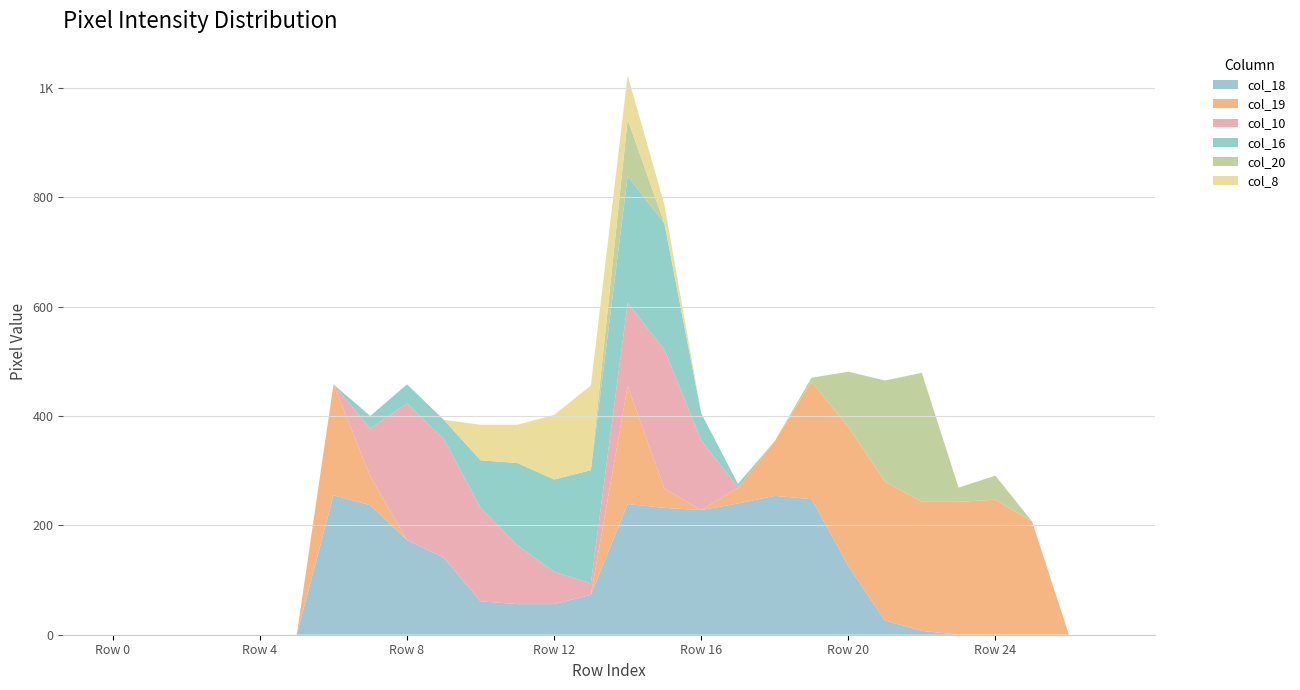

Reading left to right, what are all the values shown in this chart?

col_18: Row 0=0	Row 1=0	Row 2=0	Row 3=0	Row 4=0	Row 5=0	Row 6=255	Row 7=237	Row 8=173	Row 9=141	Row 10=61	Row 11=56	Row 12=56	Row 13=73	Row 14=239	Row 15=232	Row 16=228	Row 17=240	Row 18=254	Row 19=248	Row 20=126	Row 21=26	Row 22=7	Row 23=0	Row 24=0	Row 25=0	Row 26=0	Row 27=0
col_19: Row 0=0	Row 1=0	Row 2=0	Row 3=0	Row 4=0	Row 5=0	Row 6=203	Row 7=53	Row 8=0	Row 9=0	Row 10=0	Row 11=0	Row 12=0	Row 13=0	Row 14=216	Row 15=35	Row 16=0	Row 17=29	Row 18=100	Row 19=215	Row 20=254	Row 21=254	Row 22=236	Row 23=243	Row 24=247	Row 25=207	Row 26=0	Row 27=0
col_10: Row 0=0	Row 1=0	Row 2=0	Row 3=0	Row 4=0	Row 5=0	Row 6=0	Row 7=87	Row 8=250	Row 9=217	Row 10=171	Row 11=108	Row 12=59	Row 13=21	Row 14=152	Row 15=254	Row 16=128	Row 17=0	Row 18=0	Row 19=0	Row 20=0	Row 21=0	Row 22=0	Row 23=0	Row 24=0	Row 25=0	Row 26=0	Row 27=0
col_16: Row 0=0	Row 1=0	Row 2=0	Row 3=0	Row 4=0	Row 5=0	Row 6=0	Row 7=23	Row 8=35	Row 9=35	Row 10=87	Row 11=150	Row 12=169	Row 13=207	Row 14=232	Row 15=231	Row 16=49	Row 17=7	Row 18=0	Row 19=0	Row 20=0	Row 21=0	Row 22=0	Row 23=0	Row 24=0	Row 25=0	Row 26=0	Row 27=0
col_20: Row 0=0	Row 1=0	Row 2=0	Row 3=0	Row 4=0	Row 5=0	Row 6=0	Row 7=0	Row 8=0	Row 9=0	Row 10=0	Row 11=0	Row 12=0	Row 13=0	Row 14=103	Row 15=0	Row 16=0	Row 17=0	Row 18=0	Row 19=7	Row 20=101	Row 21=185	Row 22=236	Row 23=26	Row 24=44	Row 25=0	Row 26=0	Row 27=0
col_8: Row 0=0	Row 1=0	Row 2=0	Row 3=0	Row 4=0	Row 5=0	Row 6=0	Row 7=0	Row 8=0	Row 9=0	Row 10=65	Row 11=70	Row 12=118	Row 13=155	Row 14=81	Row 15=34	Row 16=0	Row 17=0	Row 18=0	Row 19=0	Row 20=0	Row 21=0	Row 22=0	Row 23=0	Row 24=0	Row 25=0	Row 26=0	Row 27=0